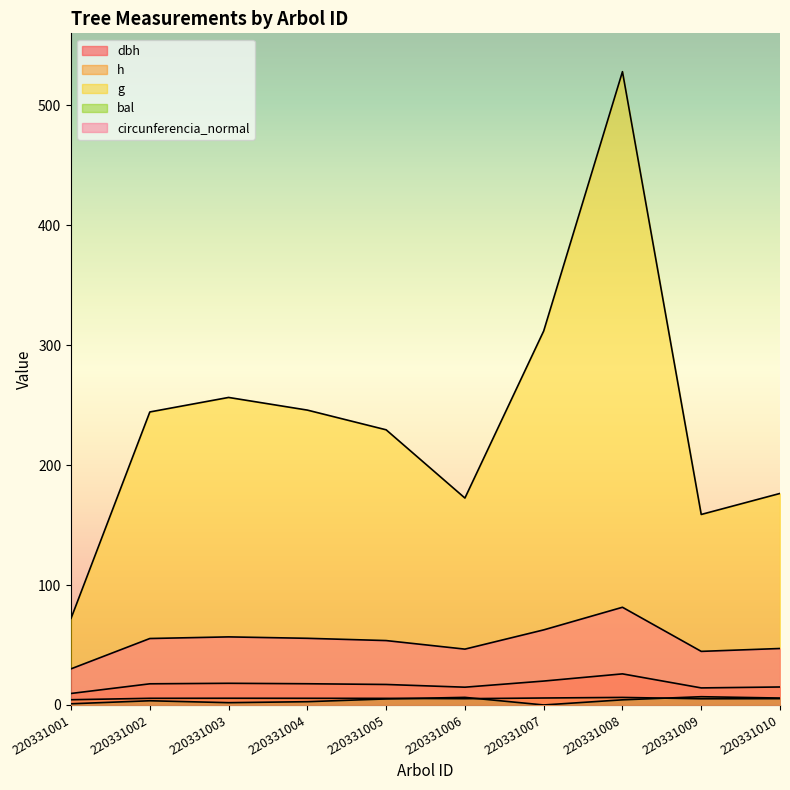

At which label does bal first exceed 4?

220331005